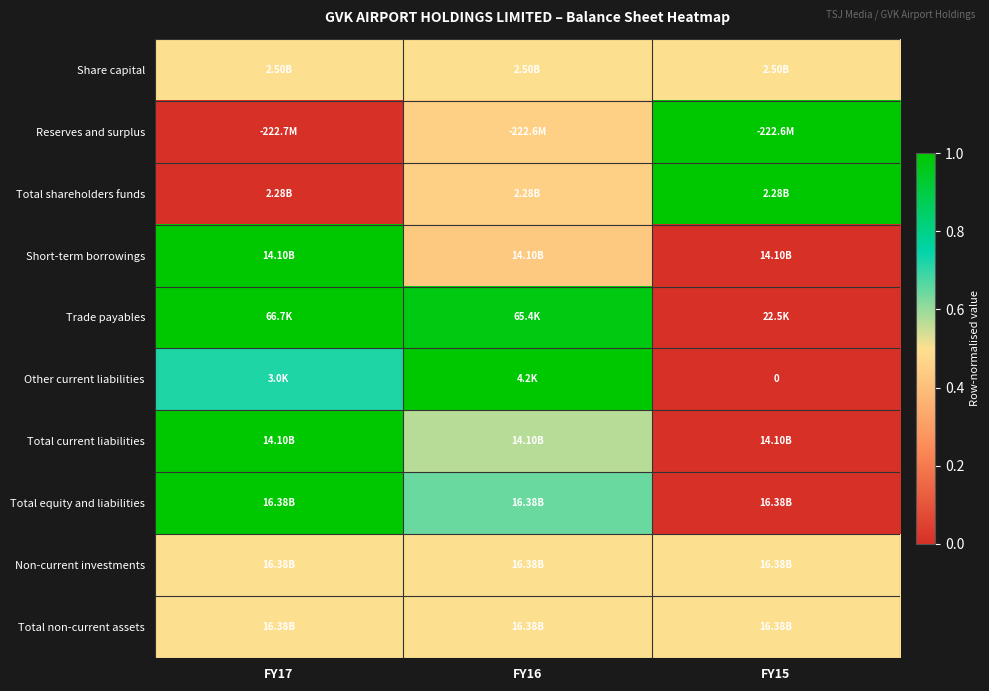

Which category has the lowest value in the Short-term borrowings series?

FY15